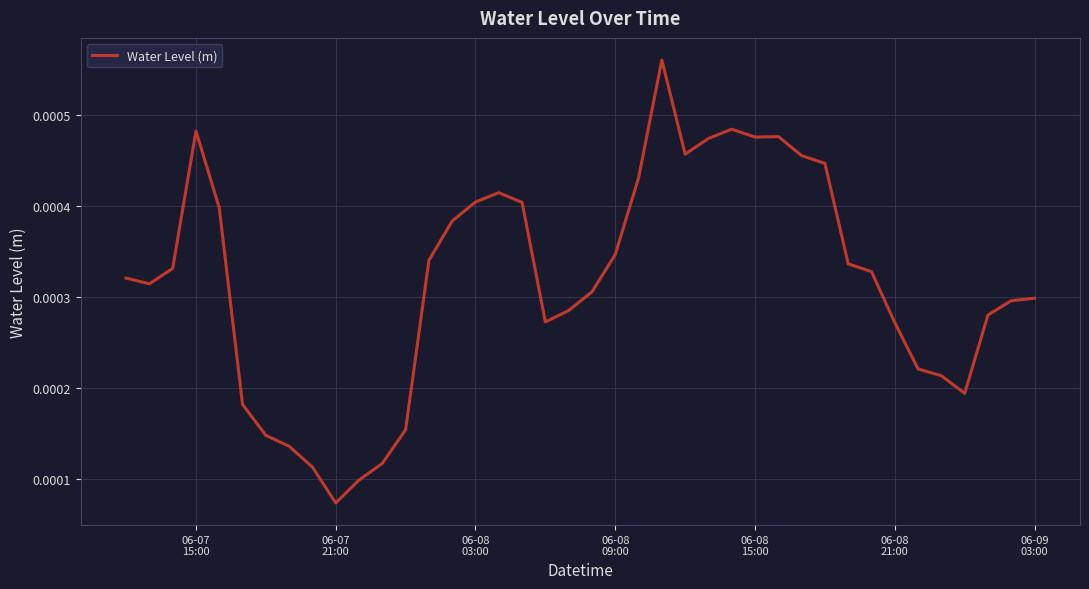

Count the number of data series in this chart.

1